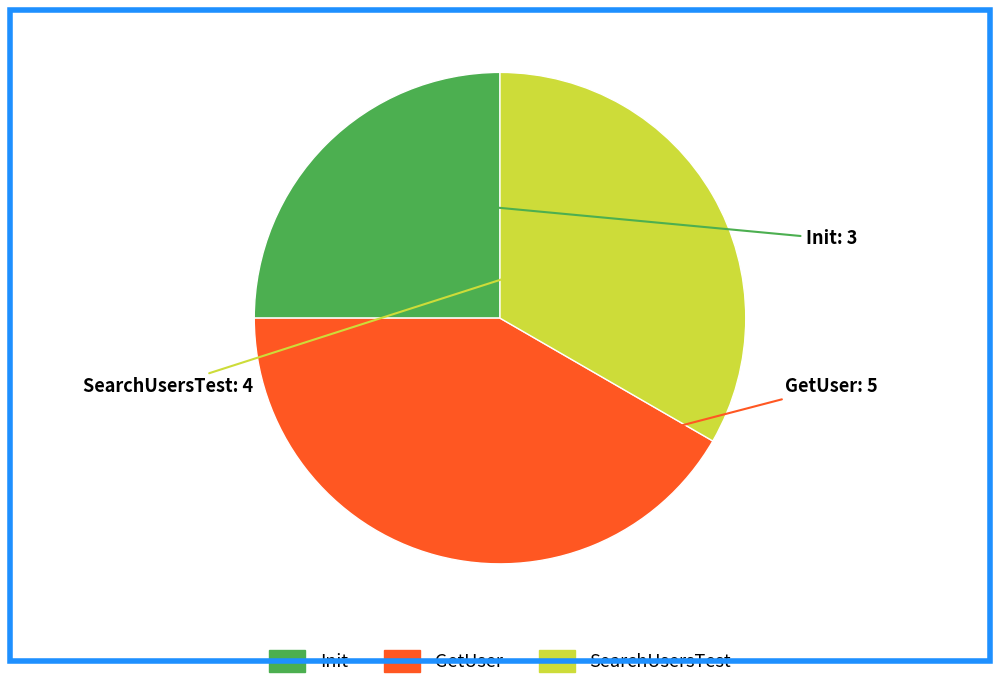

Which category has the biggest portion of the pie?

GetUser